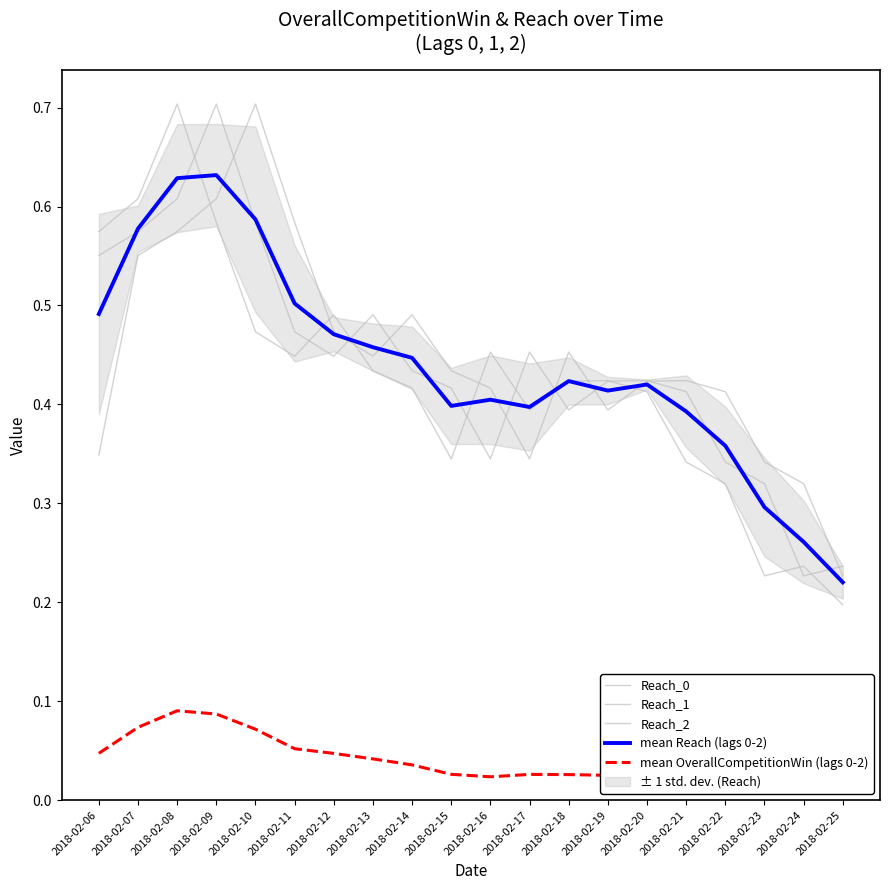

What is the total value across all series at 2018-02-10?

2.4